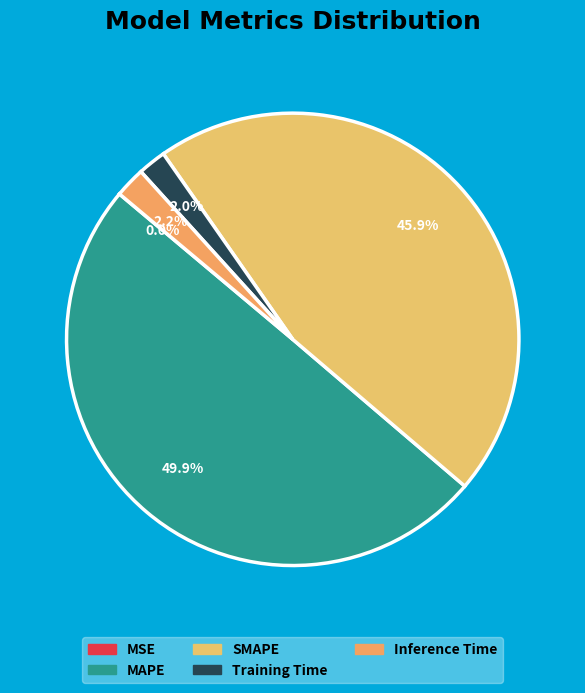

What is the smallest slice in the pie chart?

MSE